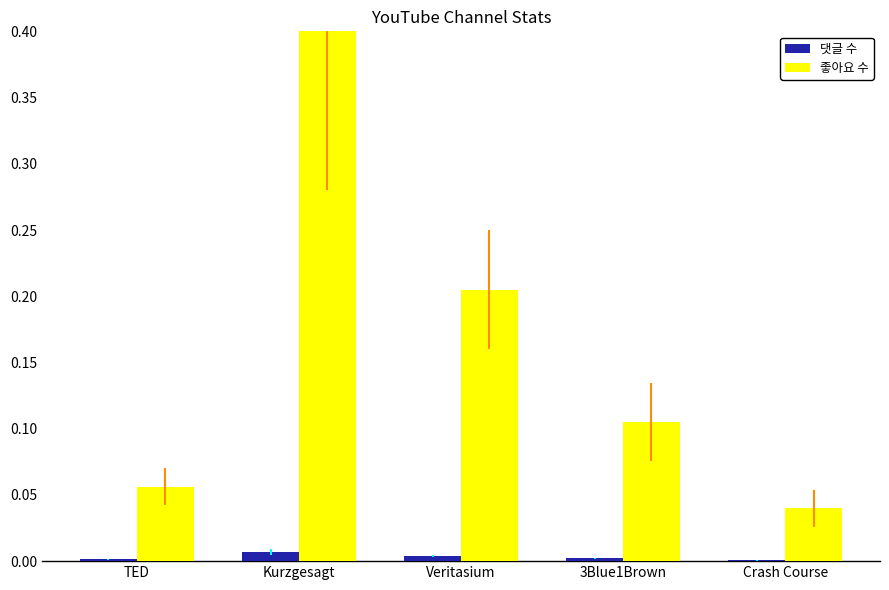

What is the spread (max minus min) of values at Kurzgesagt?

0.4